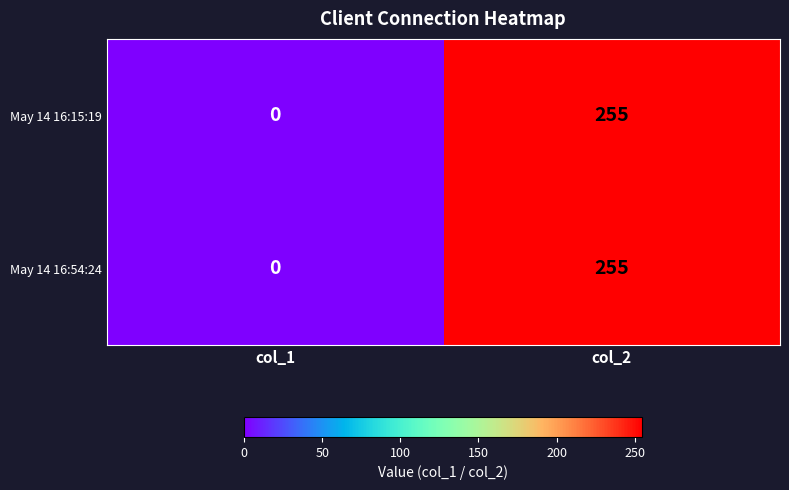

Reading right to left, transcribe all the data shown in this chart.

May 14 16:15:19: 255	0
May 14 16:54:24: 255	0